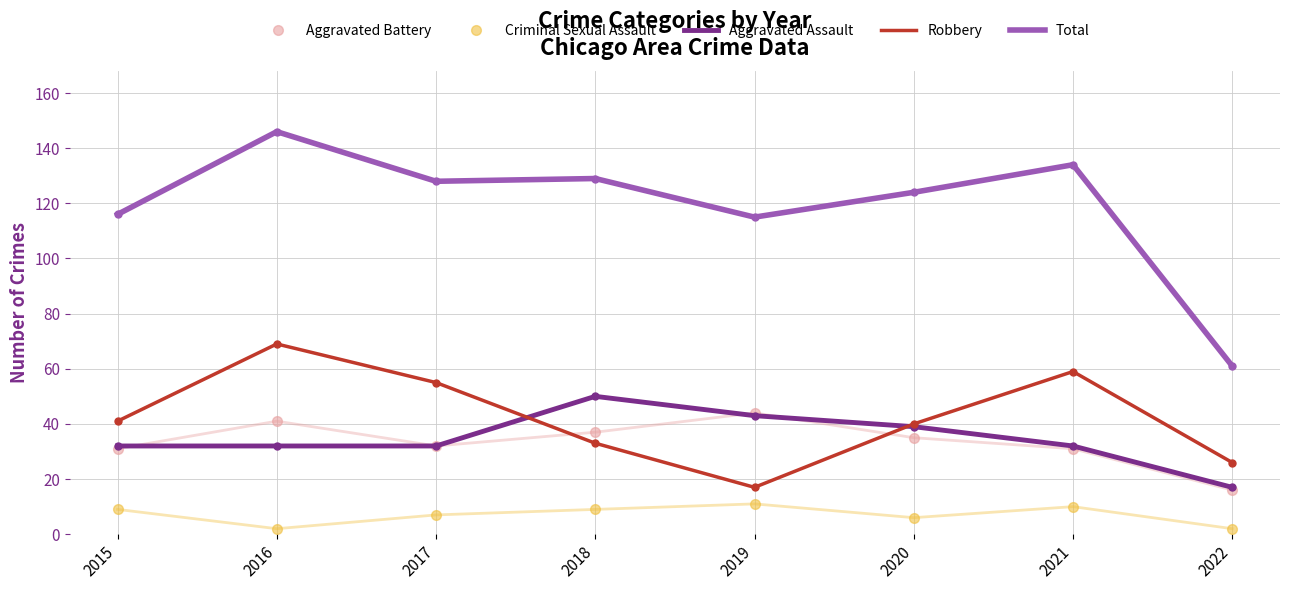

Rank the series at 2016 from highest to lowest value.

Total, Robbery, Aggravated Battery, Aggravated Assault, Criminal Sexual Assault